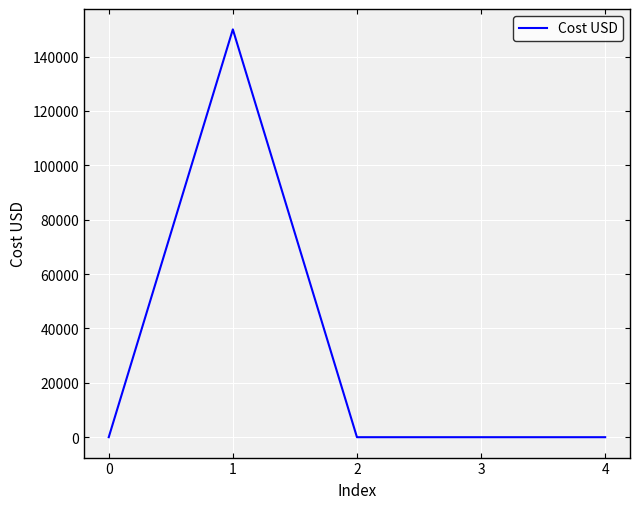

What is the difference between the maximum and minimum values?

150000